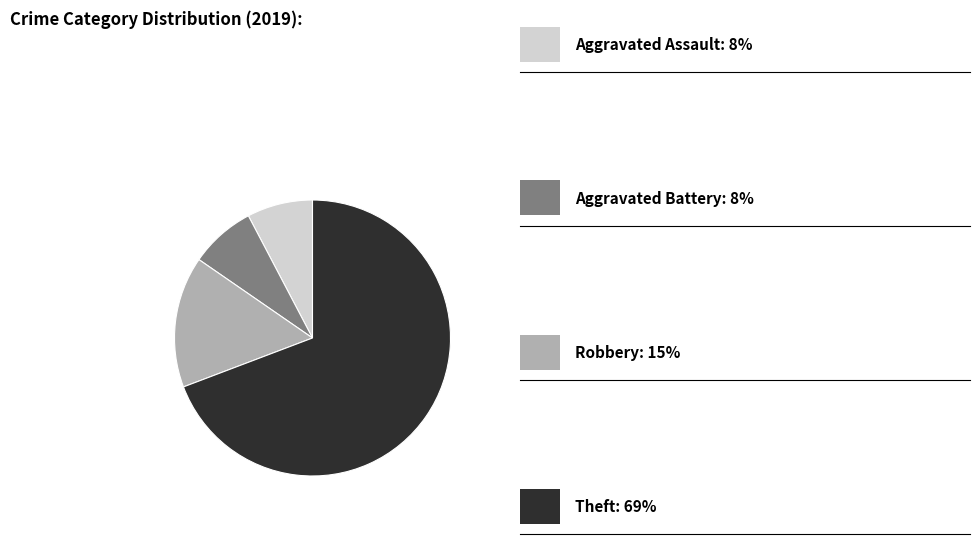

Is there any slice that represents more than half of the pie?

Yes